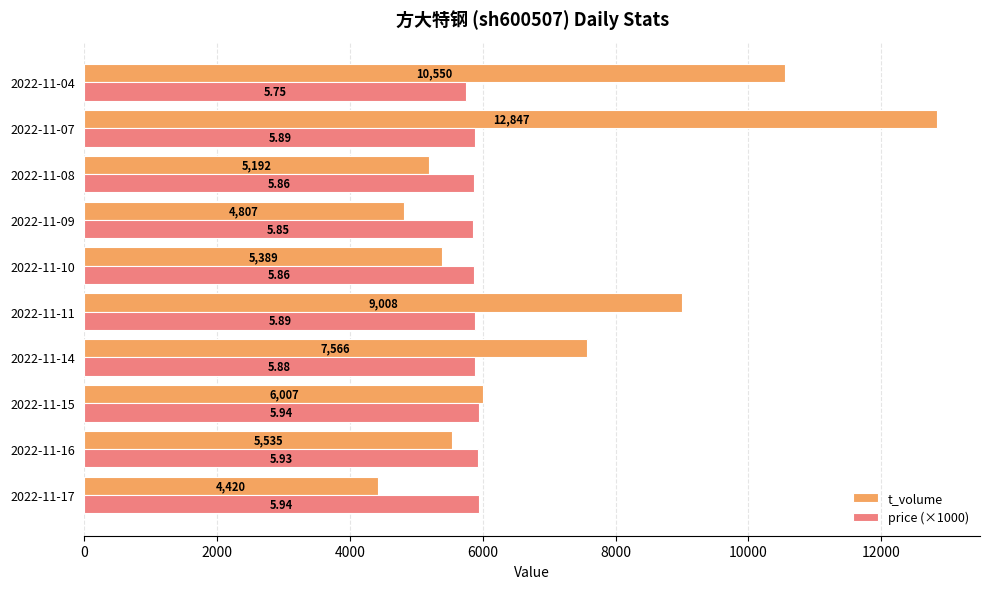

Which series has the largest total across all categories?

t_volume